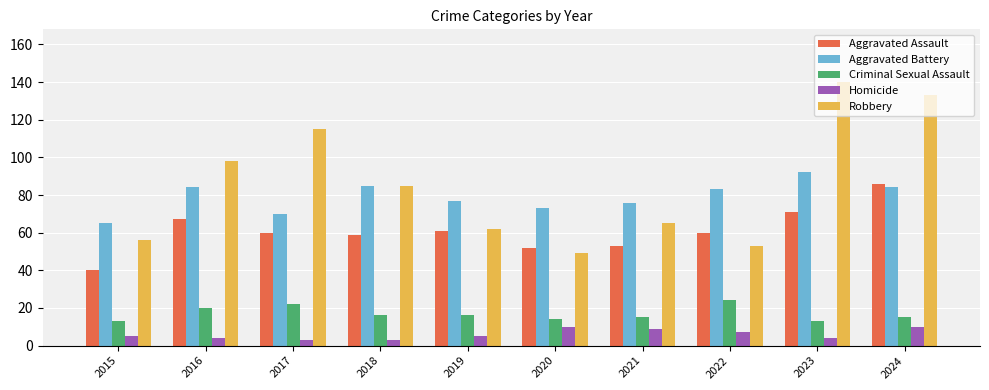

How many bars are there in total?

50